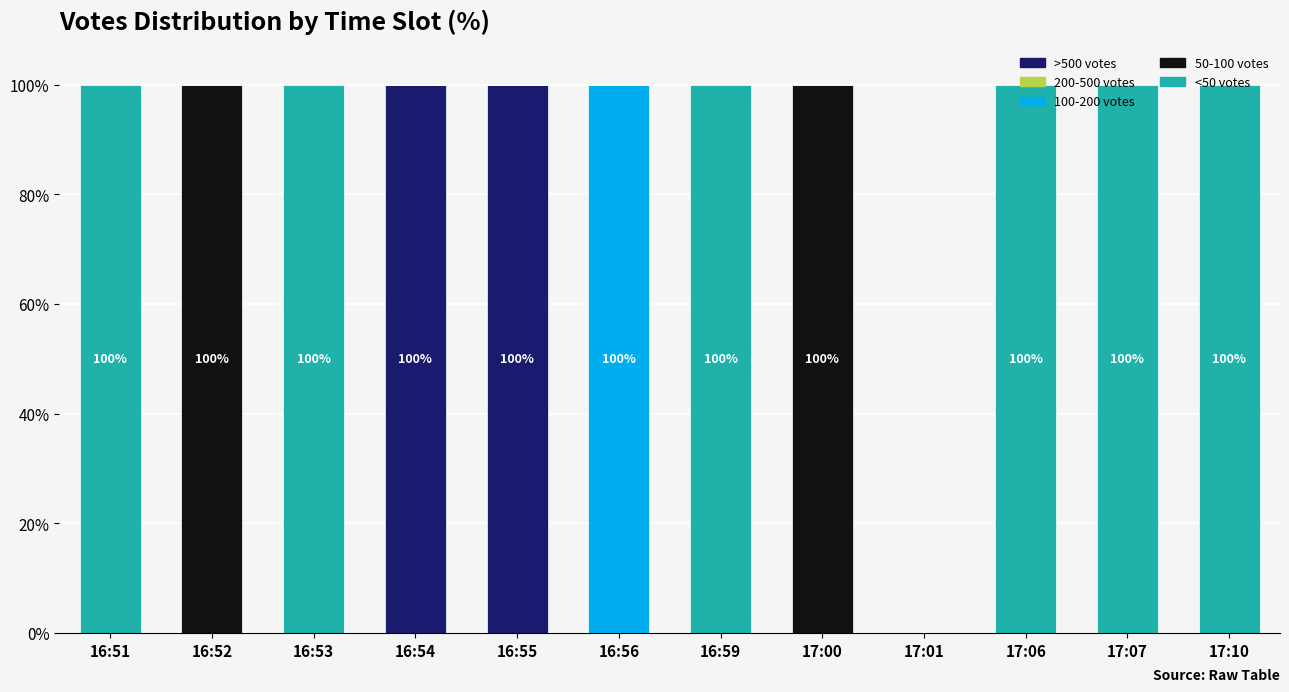

Is it true that >500 votes equals 0 at 17:06?

True